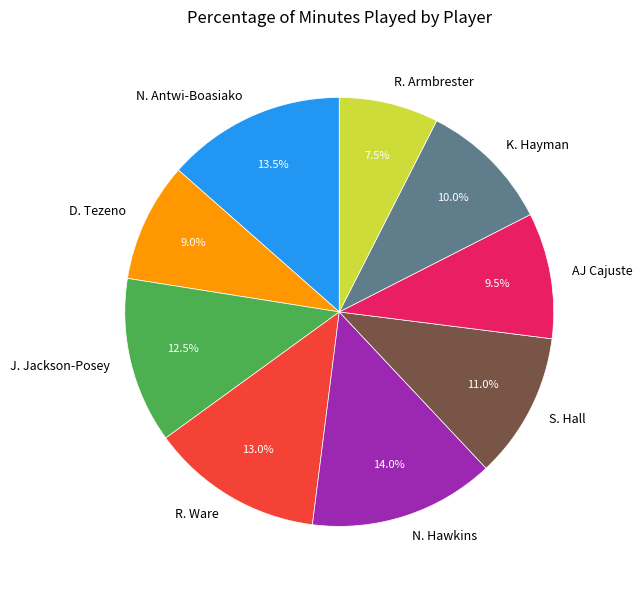

What is the total percentage of N. Hawkins and D. Tezeno?

23.0%